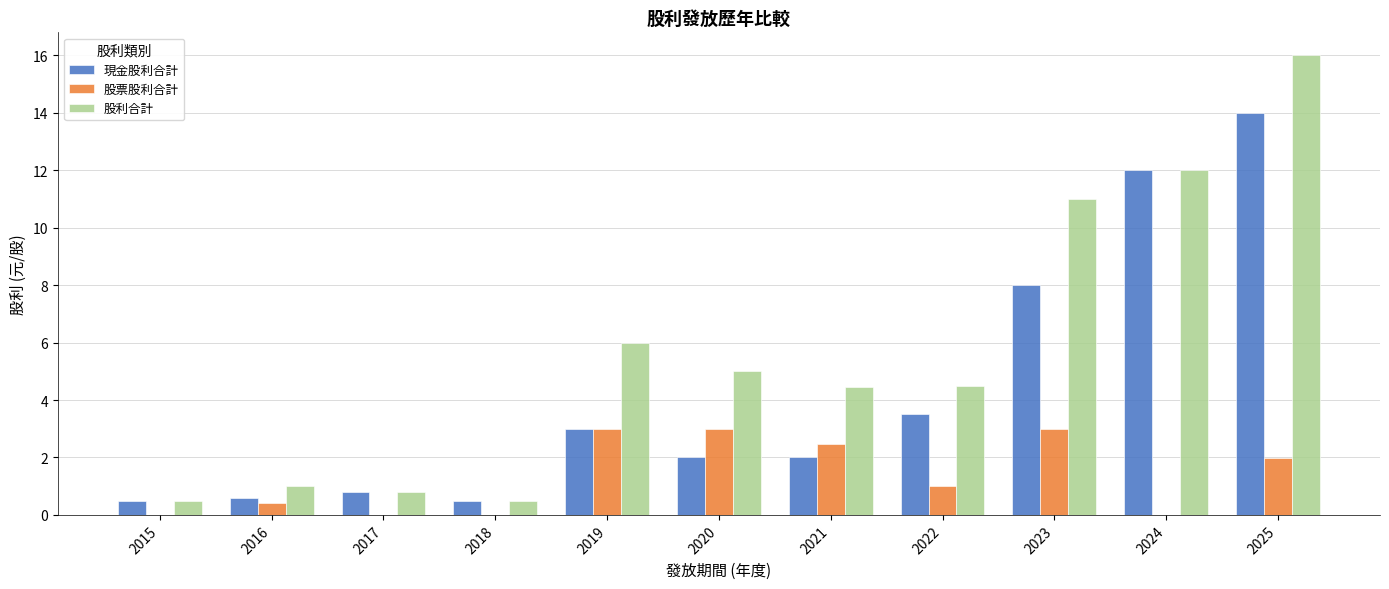

At which category does the chart reach its peak across all series?

2025